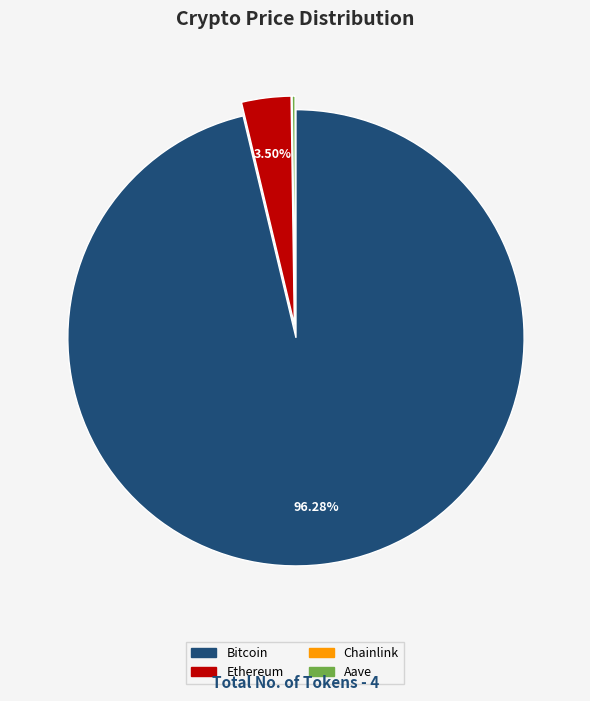

To the nearest percent, what is the average slice percentage?

25%